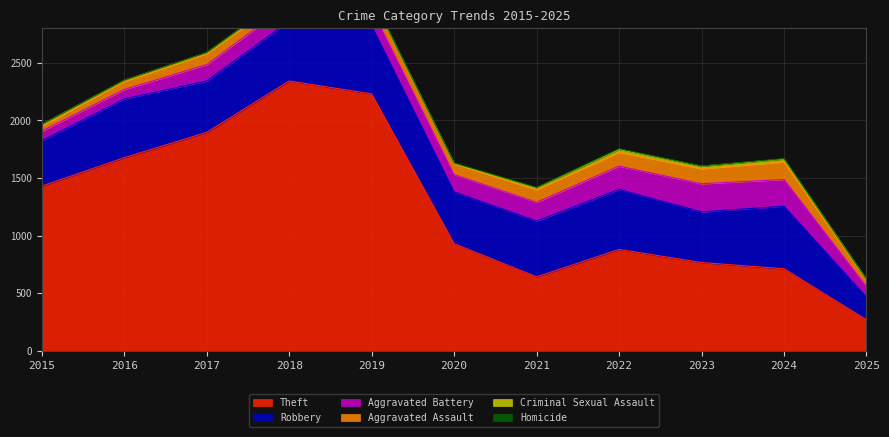

What is the greatest value displayed?

2342